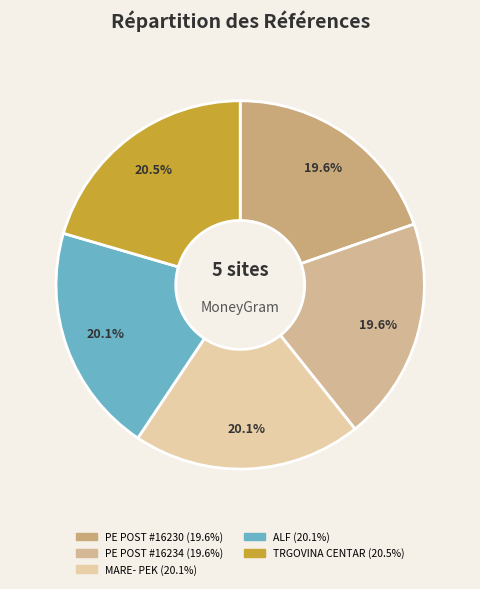

Count the number of slices in the pie.

5